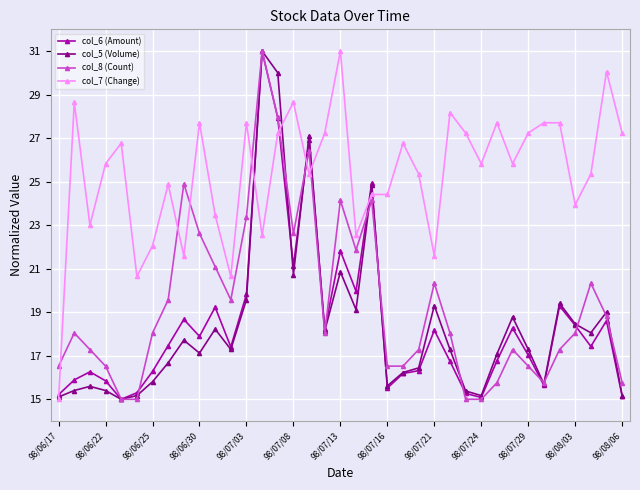

True or false: col_8 (Count) has more than 0 points higher than both neighbors.

True